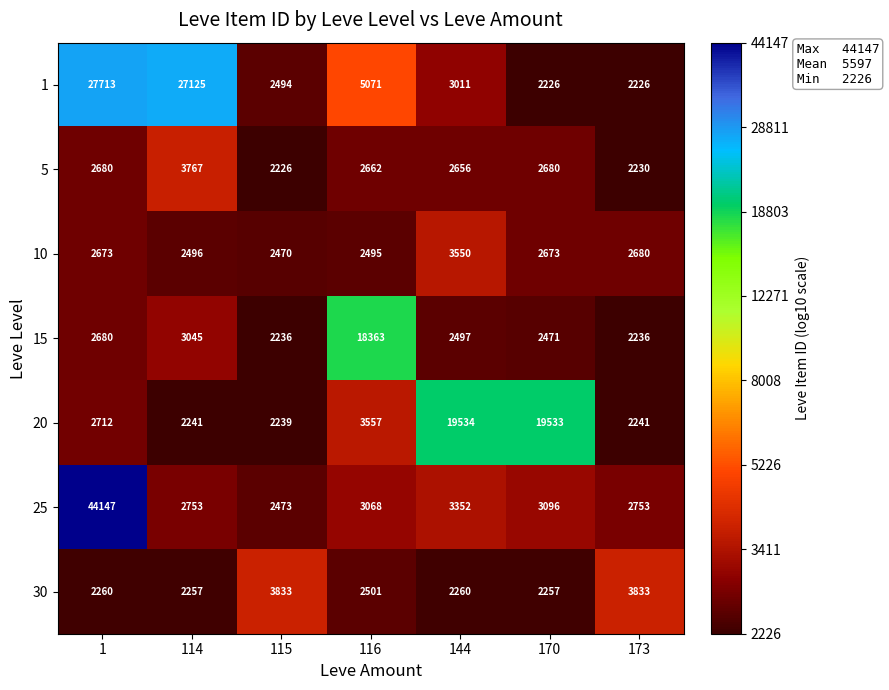

Between 144 and 170, which series saw the biggest shift?

10